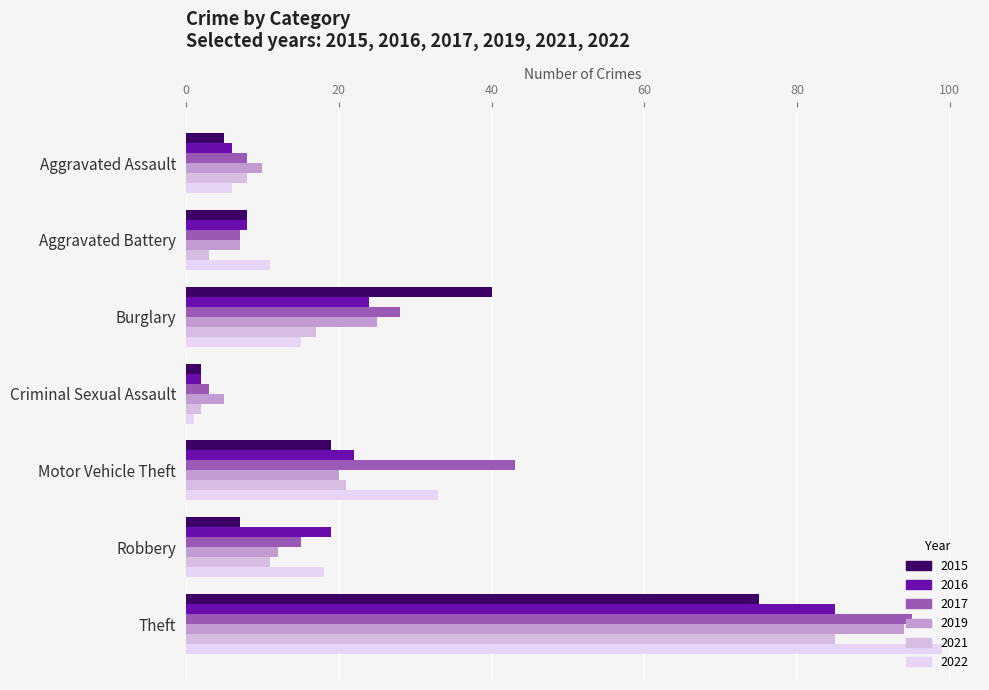

At which category is the sum across all series the highest?

Theft